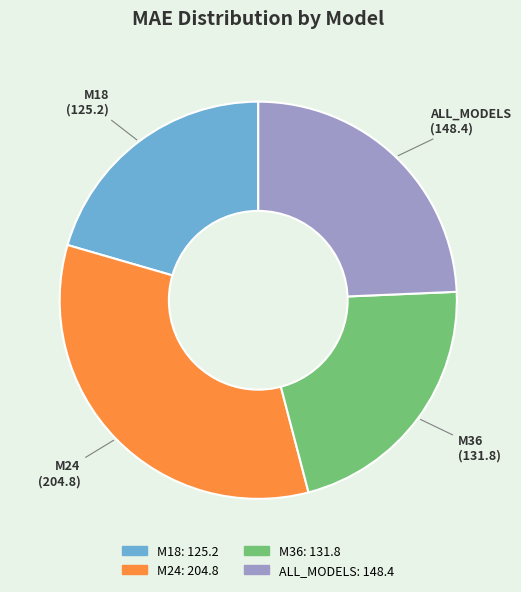

Approximately how many times larger is the value at ALL_MODELS compared to M18?

1.2